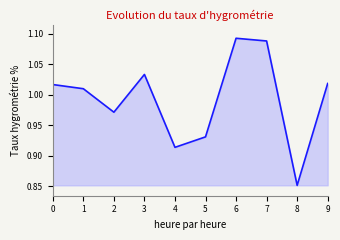

What is the ratio of the value at 8 to the value at 6?

0.8